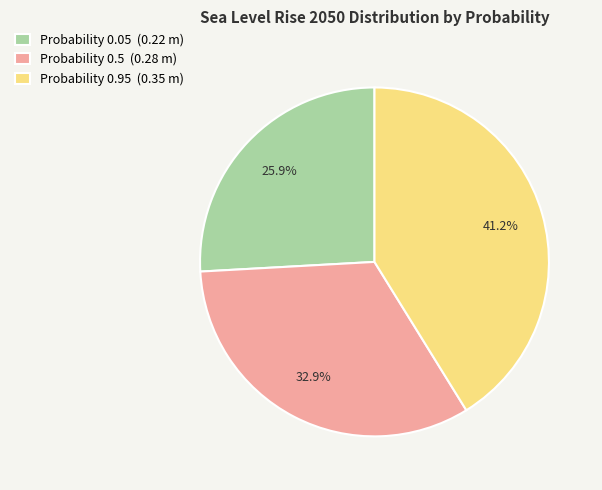

Does any single category account for the majority?

No